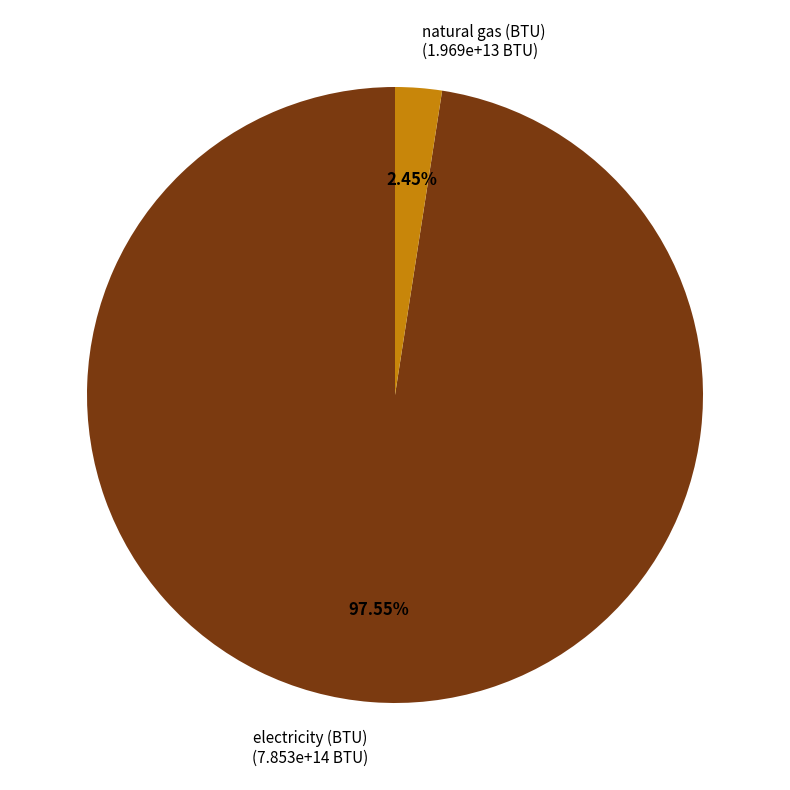

What is the majority slice?

electricity (BTU) (7.853e+14 BTU)